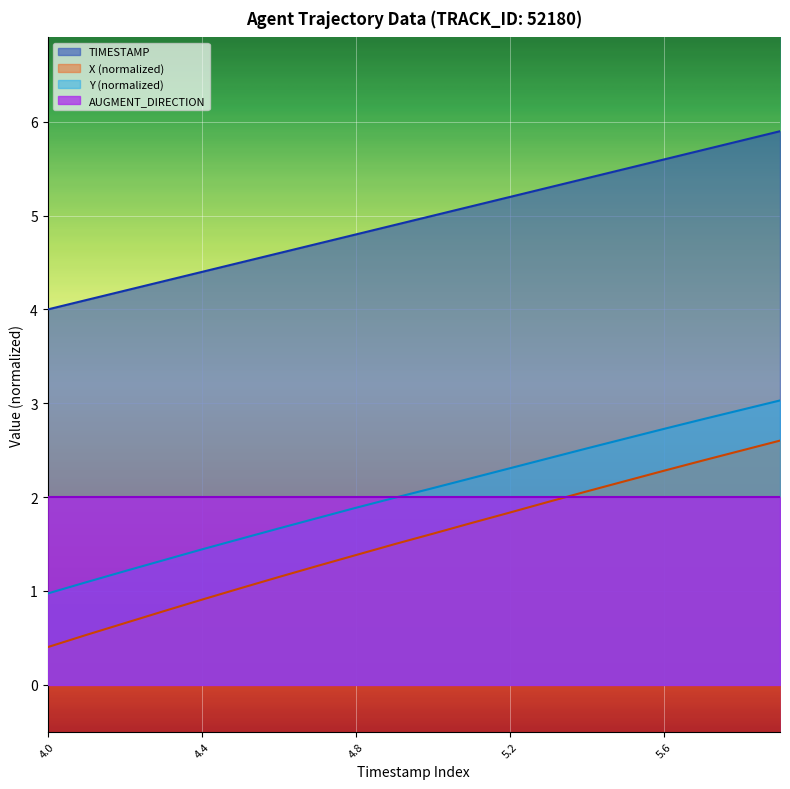

Which series has the largest total across all categories?

TIMESTAMP